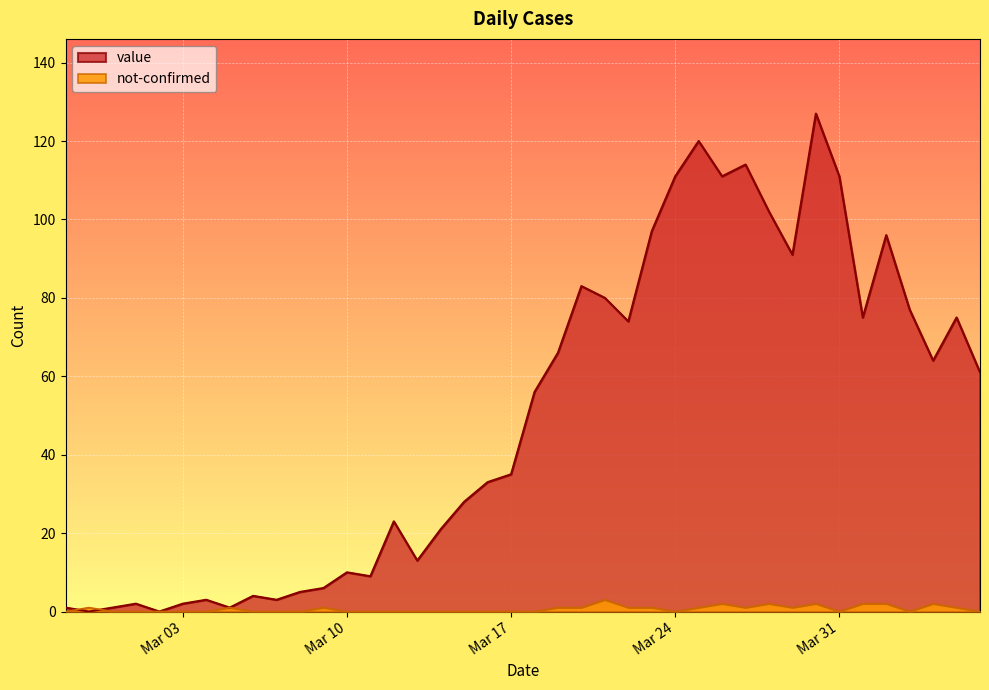

True or false: value has a value of 111 at Mar 24.

True